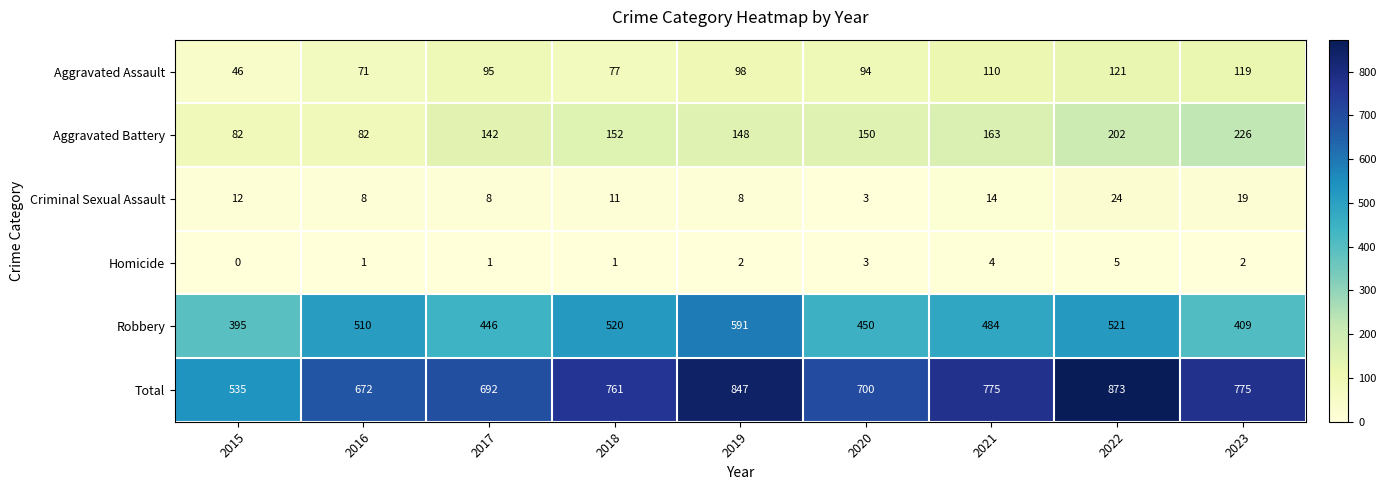

Is the value of Criminal Sexual Assault at 2019 greater than the value of Total at 2019?

No